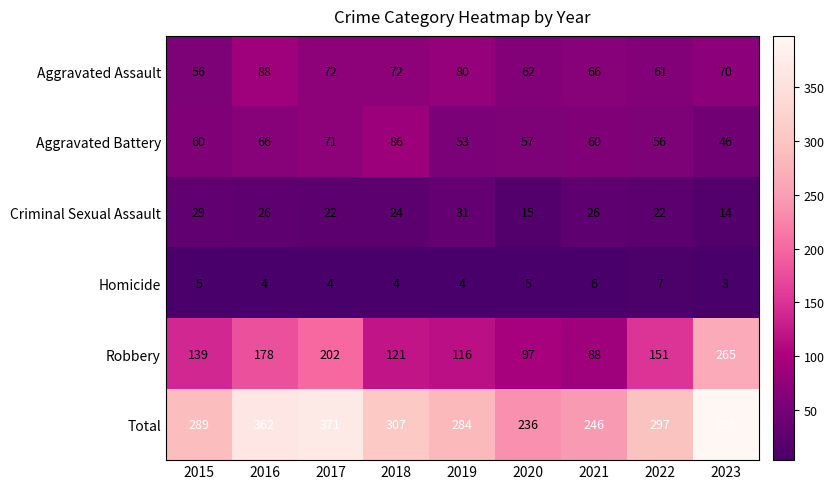

Which series changed the most between 2015 and 2020?

Total